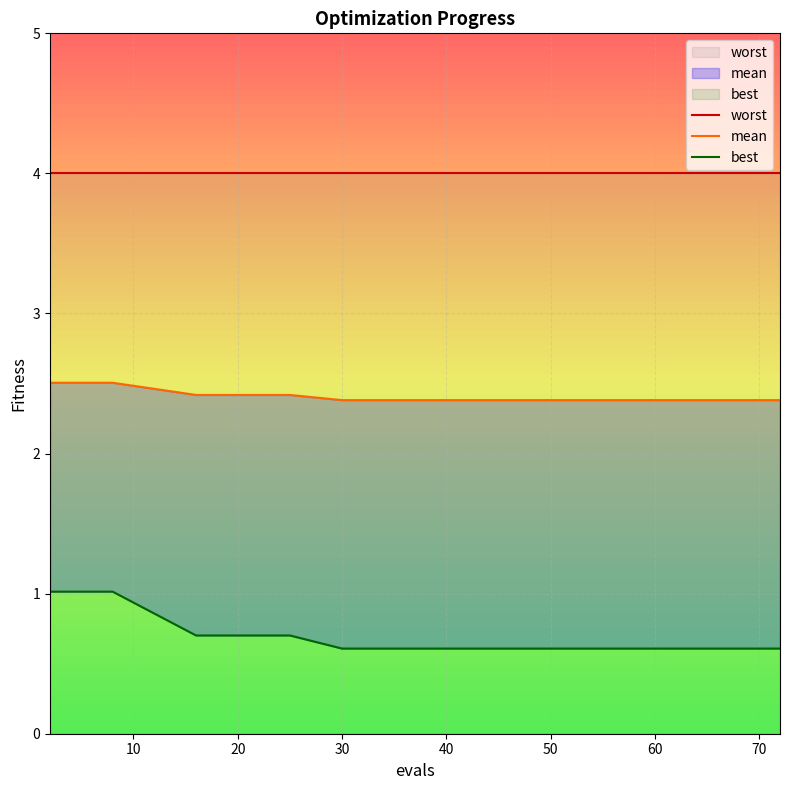

Does the chart display data point markers on the line(s)?

No